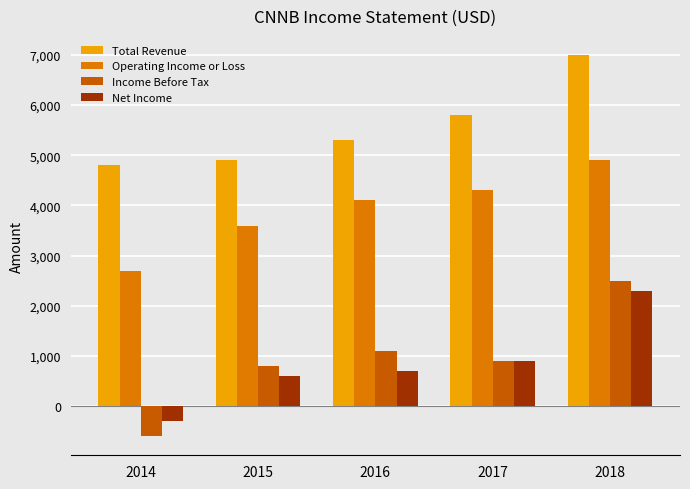

What is the total value across all series at 2016?

11200